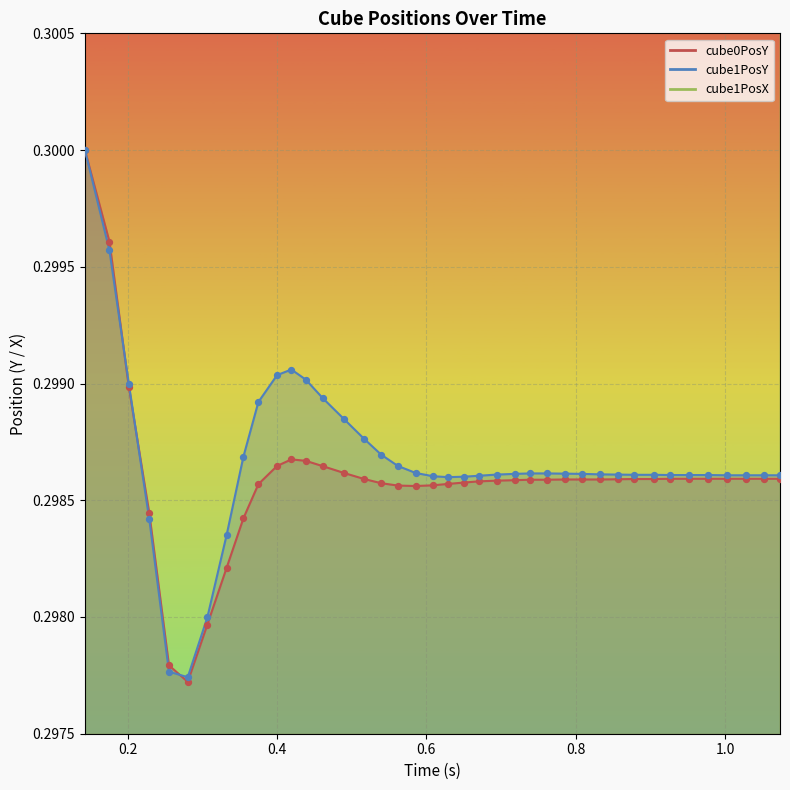

Which series has the widest spread of Y values?

cube0PosY